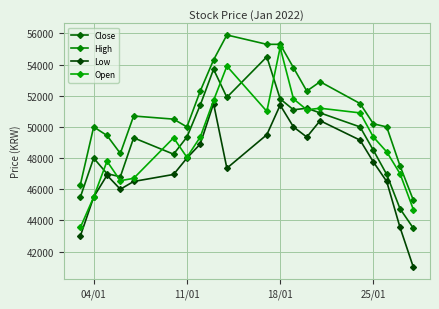

Does the chart display data point markers on the line(s)?

Yes